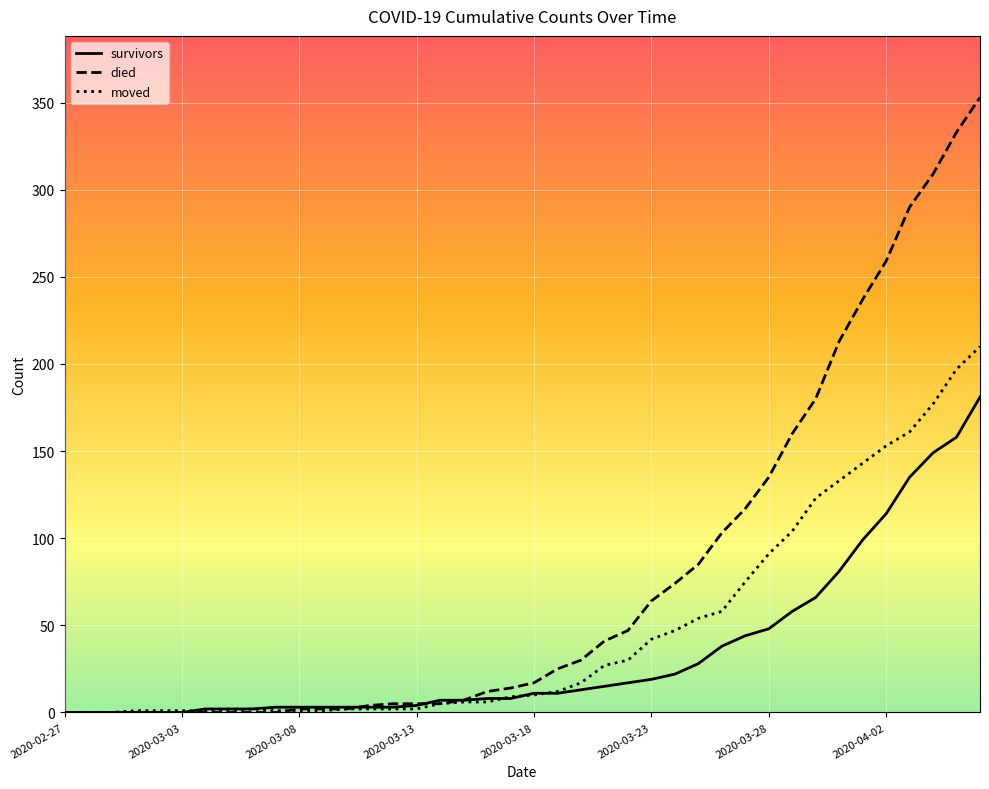

What is the maximum value for moved?

210